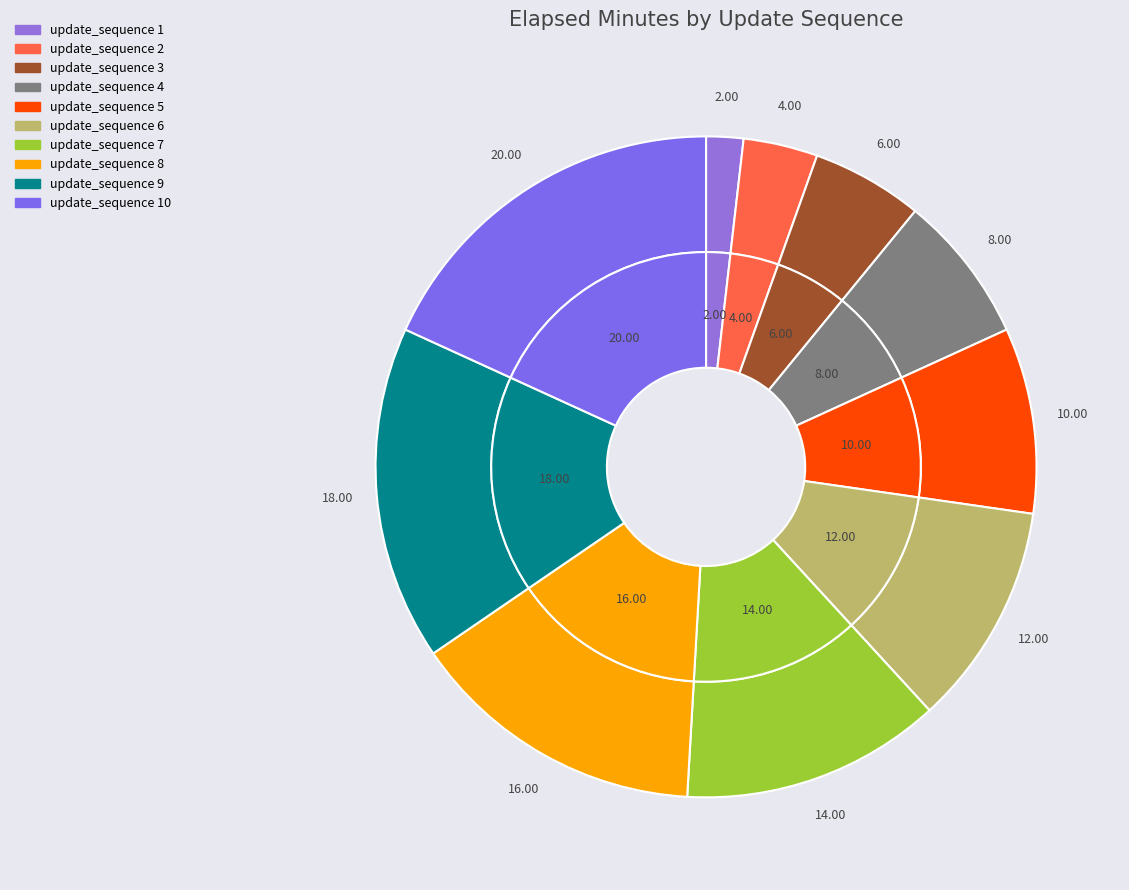

What percentage is the 3 slice, to the nearest percent?

5%